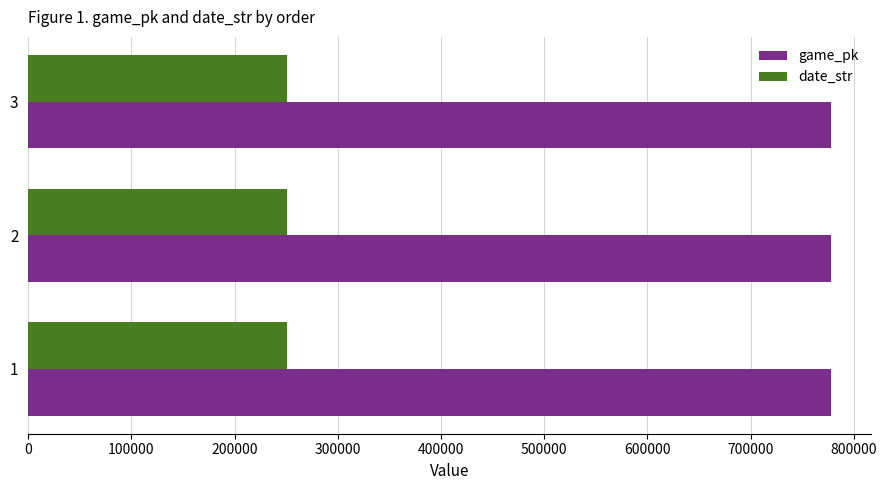

What is the highest value of the game_pk series?

777850